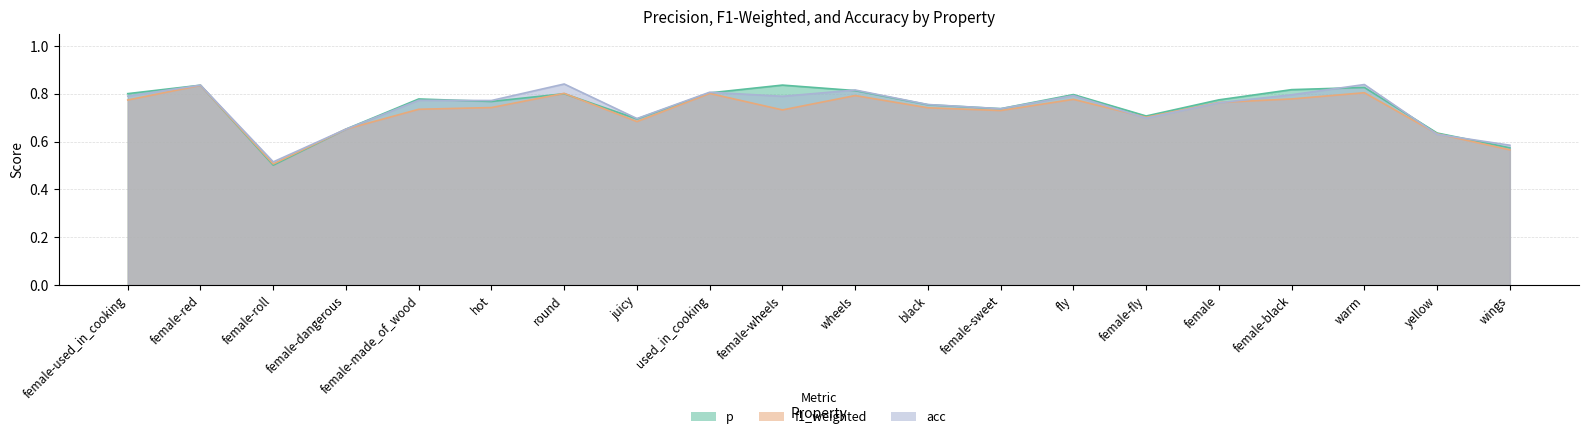

Which label corresponds to the smallest value in the chart?

female-roll